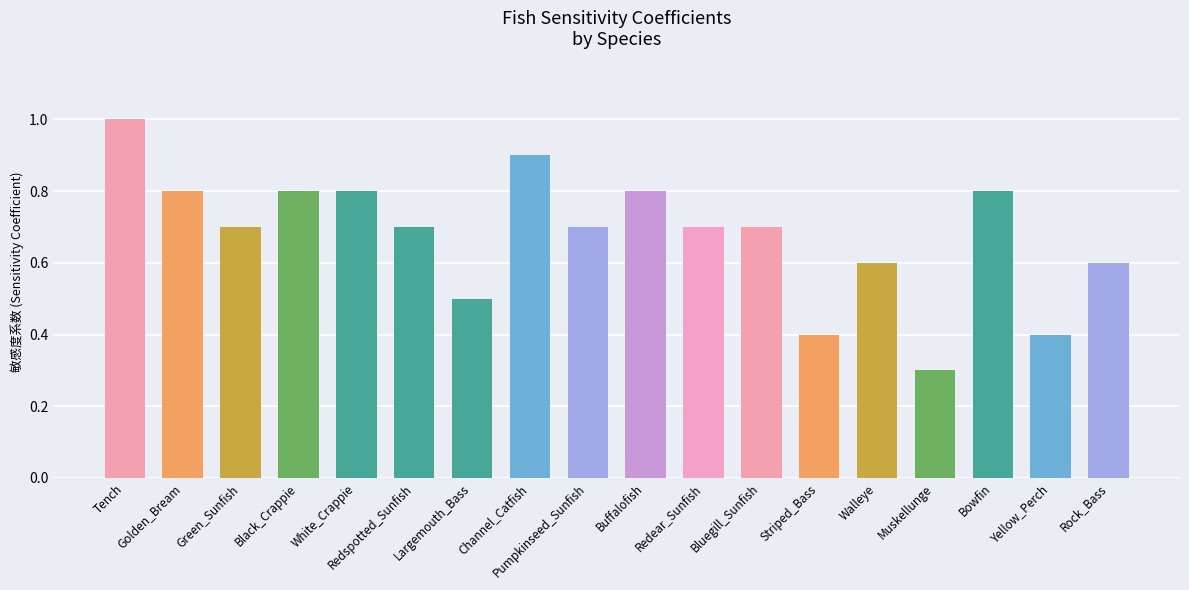

How many bars are there in total?

18